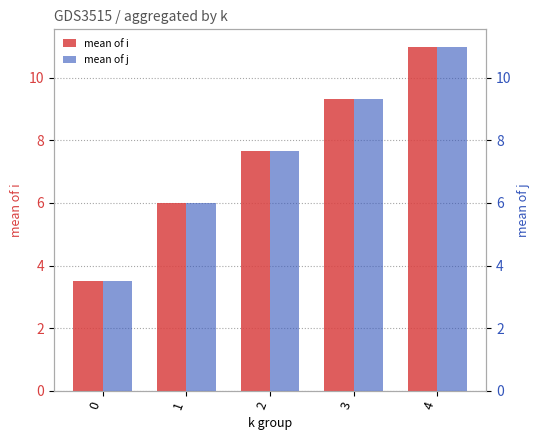

The value of mean of j at 2 is 4.9. True or false?

False